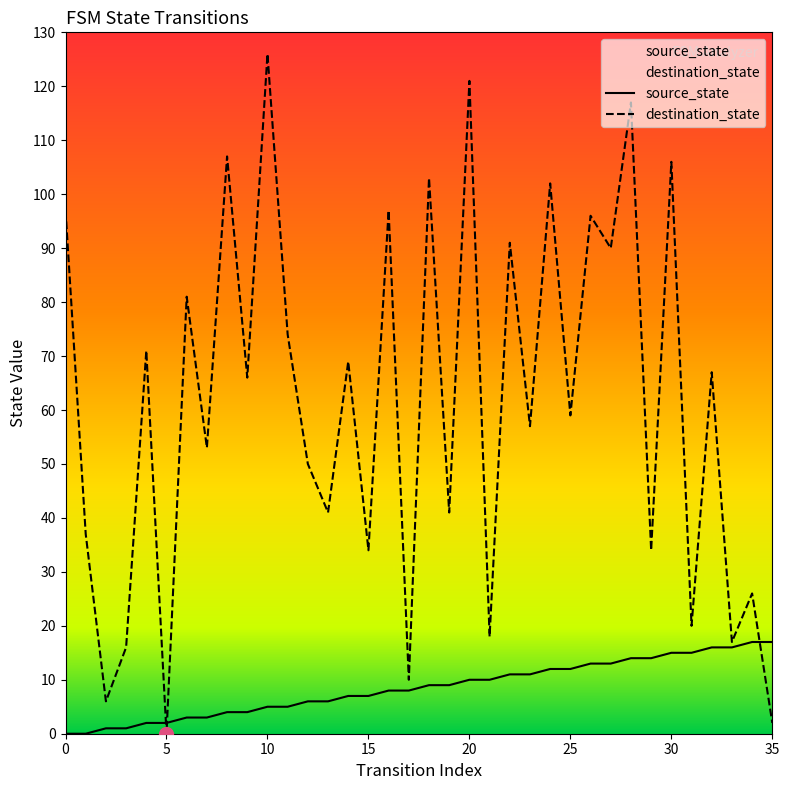

How many times do source_state and destination_state cross each other?

3